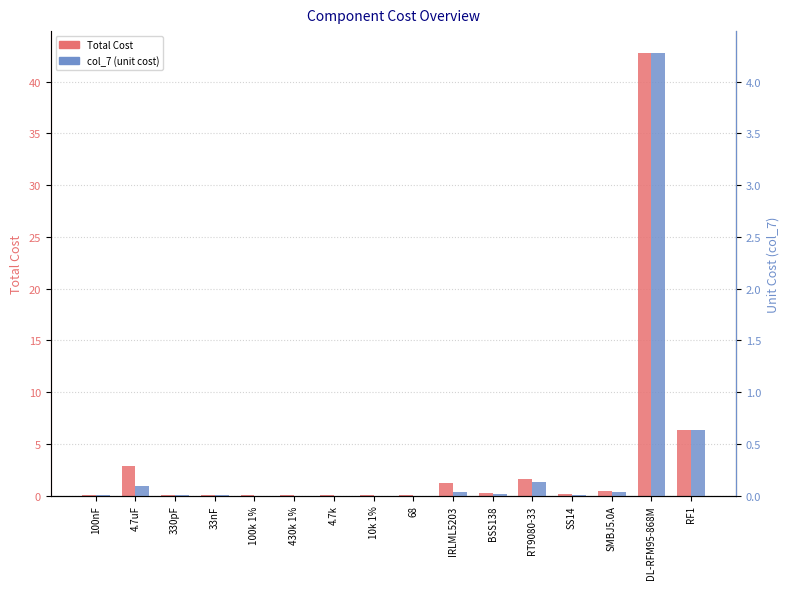

What is the greatest value displayed?

42.8